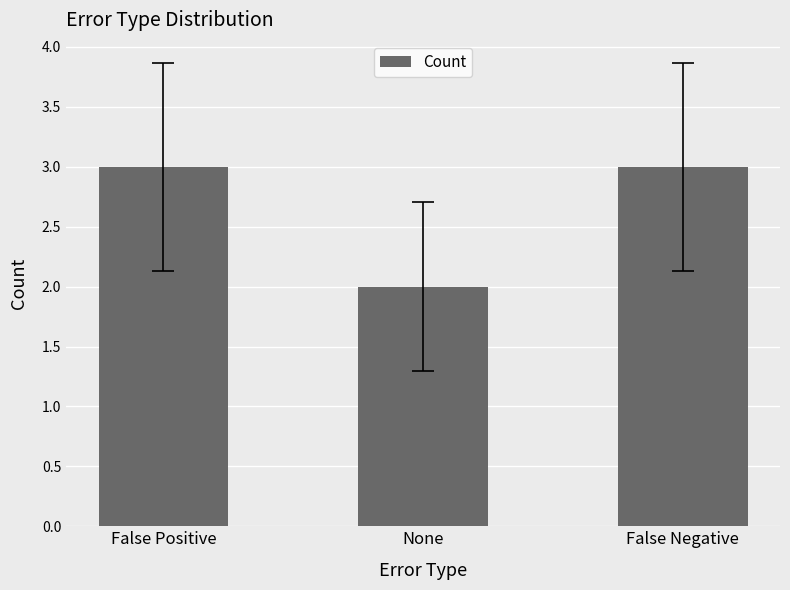

What is the value of the 1st bar from the left?

3